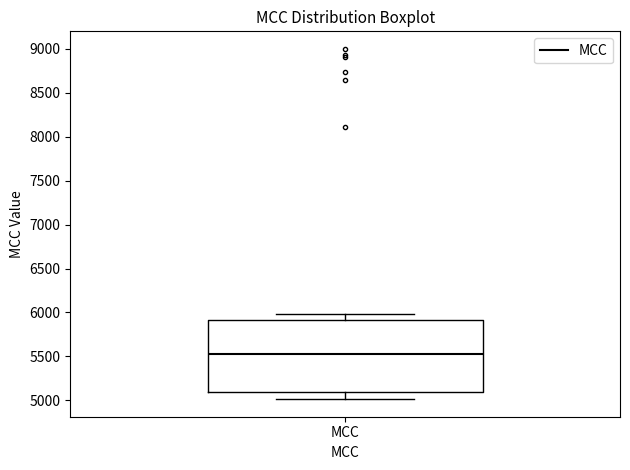

Where is the upper edge of the box for MCC on the y-axis? The values are not printed on the chart, so give them approximately, as read against the axis.

5900